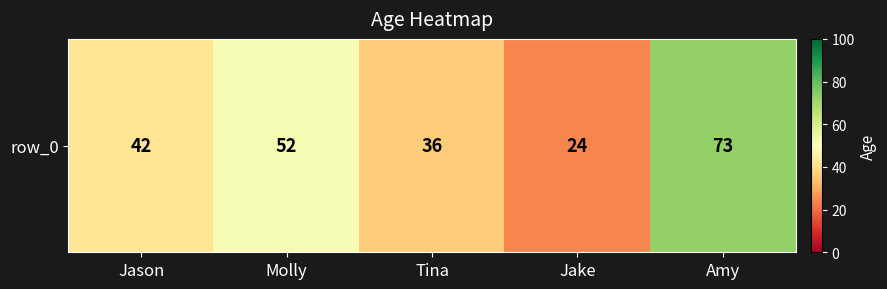

Is it true that the value at Jake is 24?

True